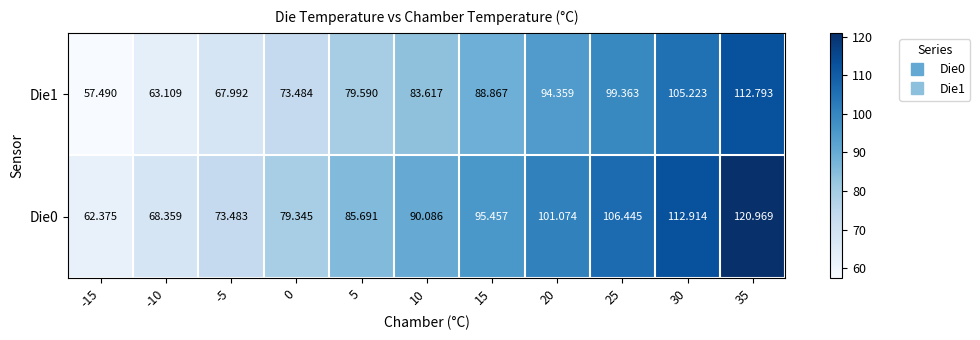

Is the value of Die1 at 35 greater than the value of Die0 at -5?

Yes